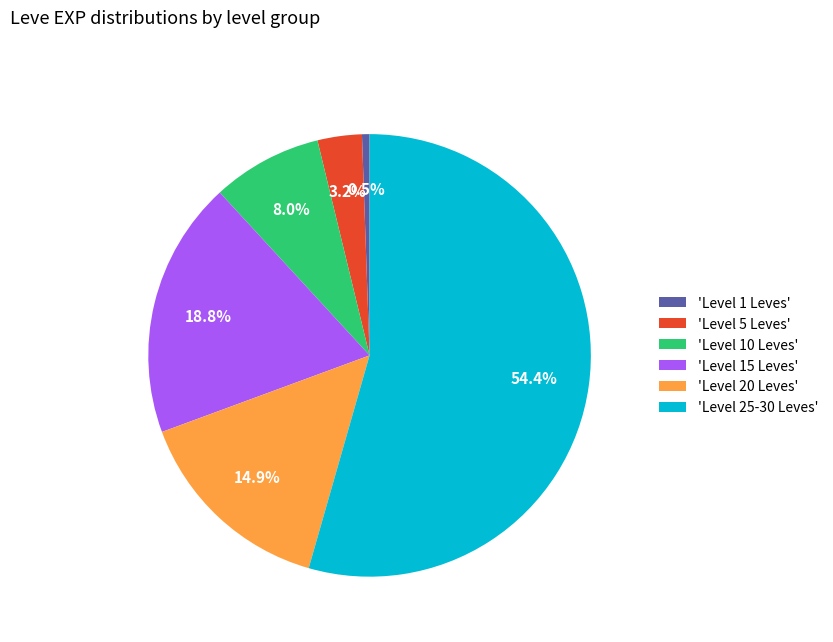

Combined, what portion of the pie is 'Level 5 Leves' and 'Level 25-30 Leves'?

57.7%